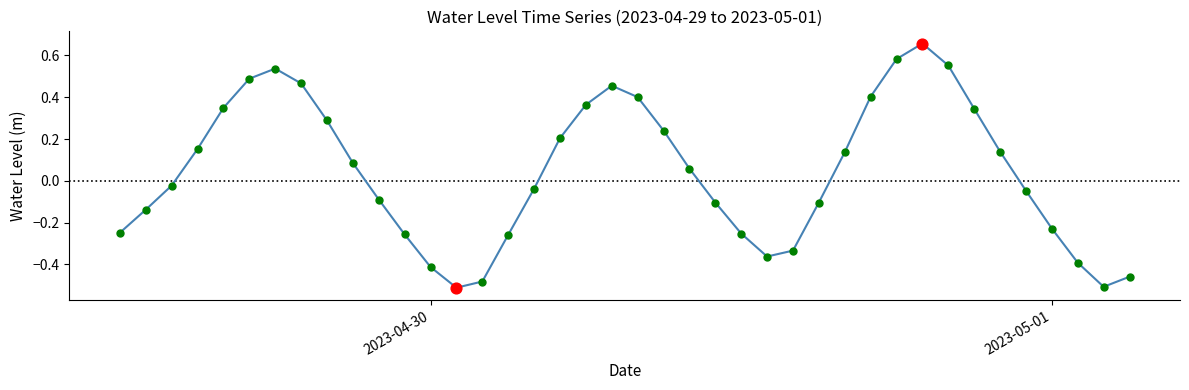

What is the difference between the maximum and minimum values?

1.2